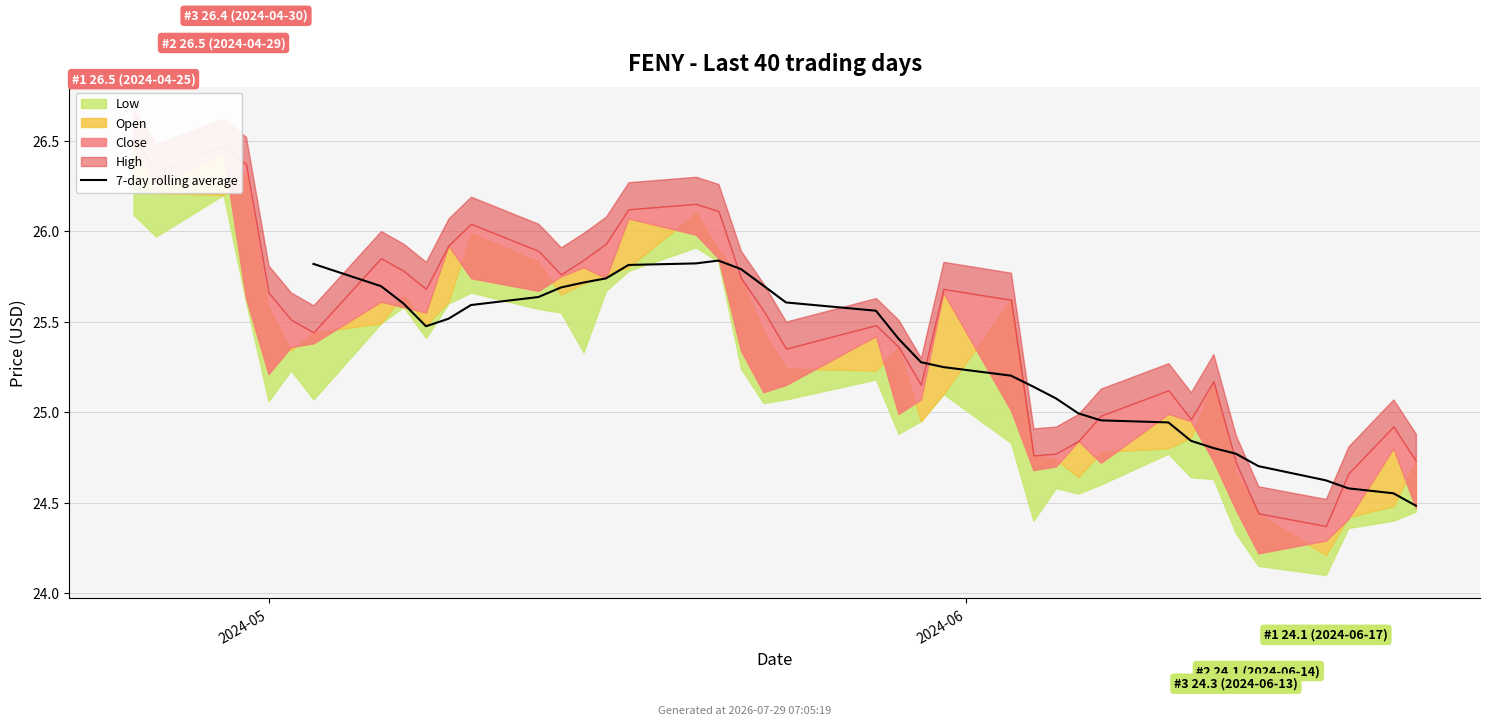

What is the approximate value at 9?

25.5